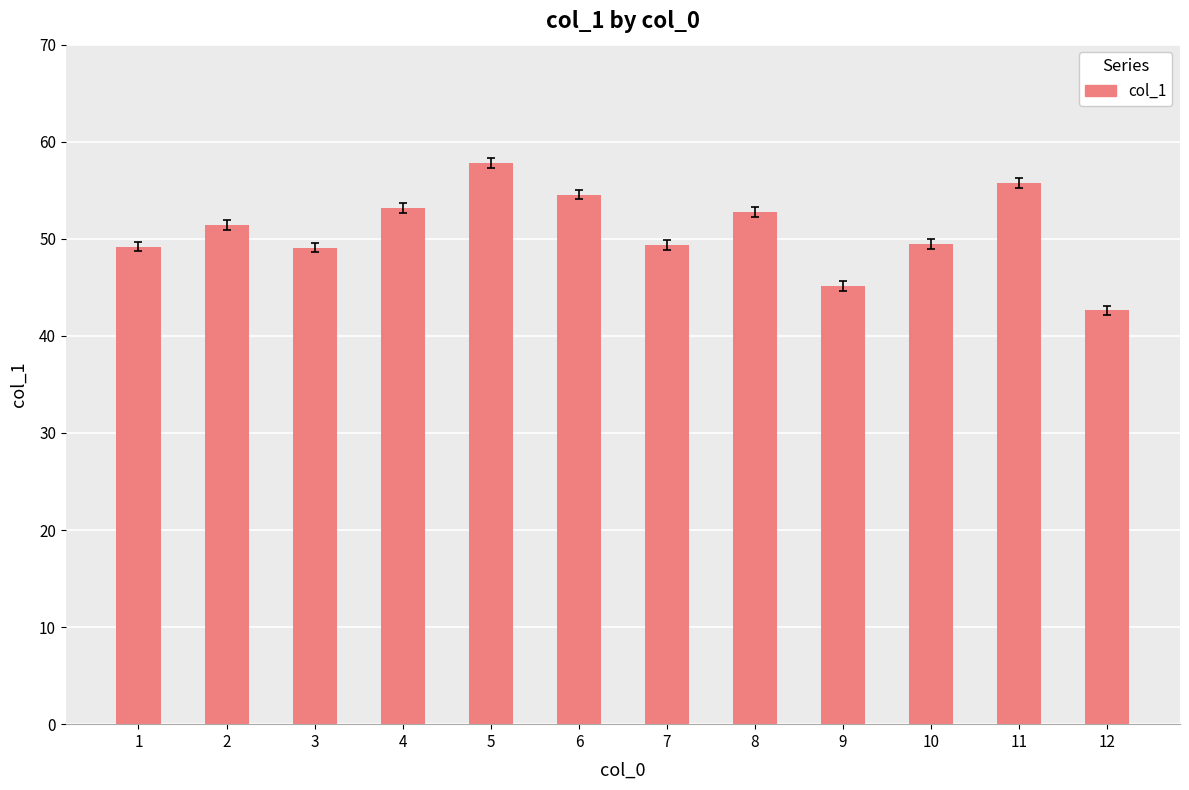

True or false: the data shows 54.6 at 6.

True